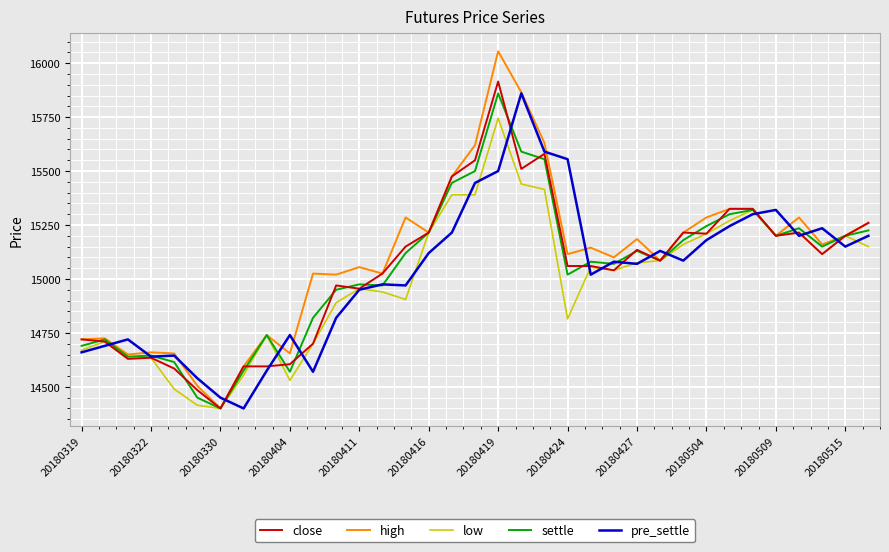

Which series has the widest spread of values?

high